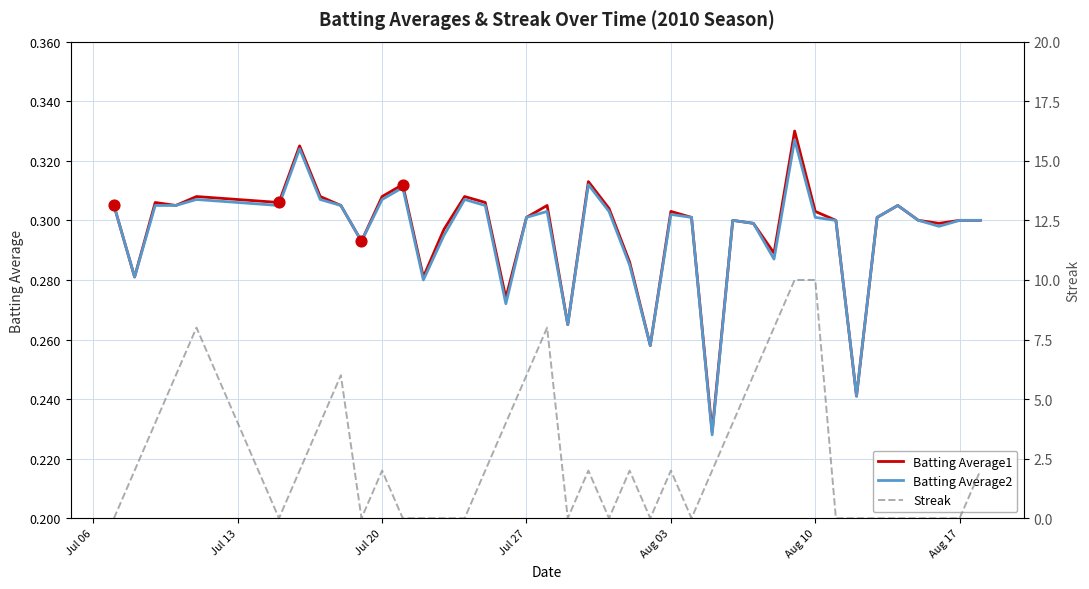

Is the value of Batting Average1 at 16 greater than the value of Streak at 24?

No